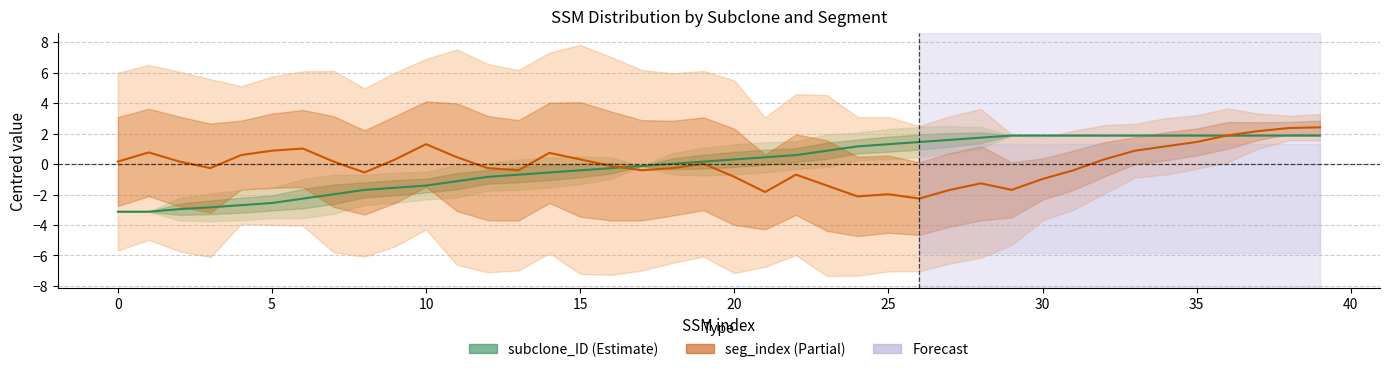

Reading right to left, list all the values displayed in this chart.

subclone_ID: 1.9	1.9	1.9	1.9	1.9	1.9	1.9	1.9	1.9	1.9	1.9	1.7	1.6	1.4	1.3	1.2	0.9	0.6	0.4	0.3	0.2	0.0	-0.1	-0.3	-0.4	-0.6	-0.7	-0.8	-1.1	-1.4	-1.6	-1.7	-2.0	-2.3	-2.6	-2.7	-2.8	-3.0	-3.1	-3.1
seg_index: 2.4	2.4	2.2	1.9	1.4	1.2	0.9	0.3	-0.4	-1.0	-1.7	-1.3	-1.7	-2.3	-2.0	-2.1	-1.4	-0.7	-1.8	-0.8	0.0	-0.3	-0.4	-0.1	0.3	0.7	-0.4	-0.3	0.4	1.3	0.3	-0.6	0.2	1.0	0.9	0.6	-0.3	0.2	0.8	0.2